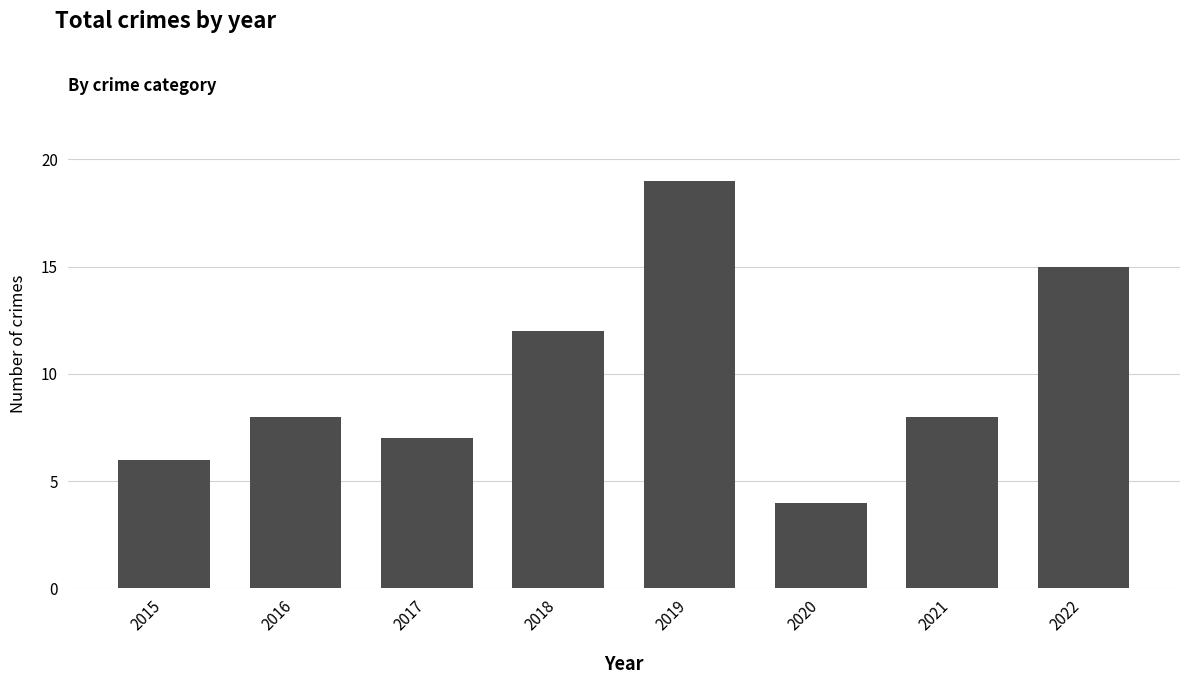

What is the difference between the values at 2018 and 2015?

6